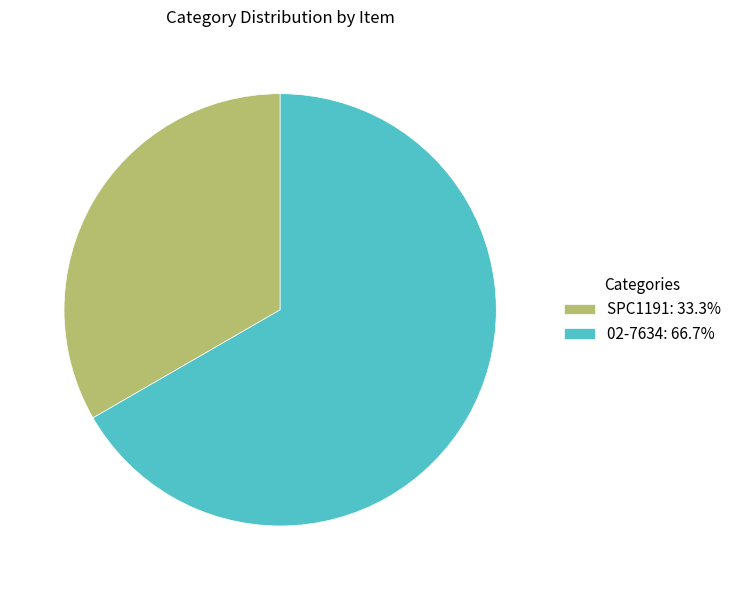

Rank the categories by value from lowest to highest.

SPC1191, 02-7634